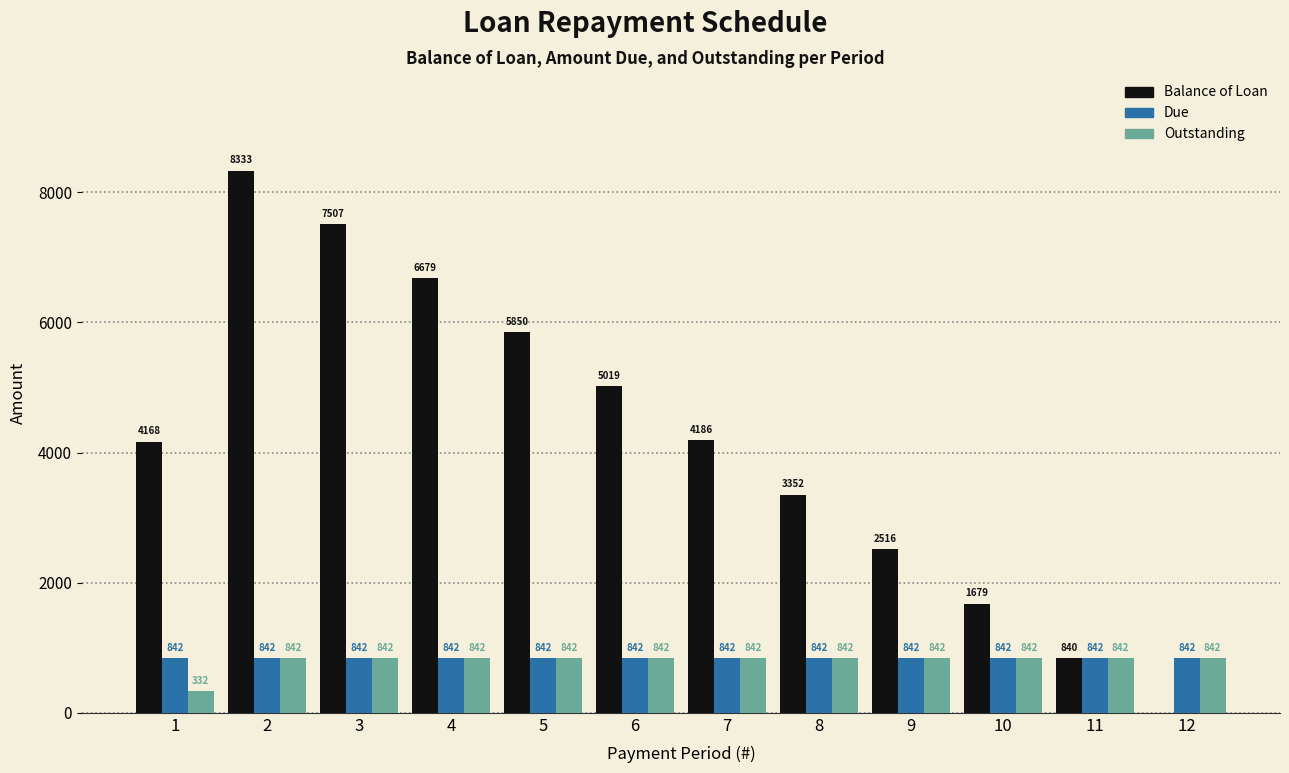

The value of Balance of Loan at 11 is 499.5. True or false?

False